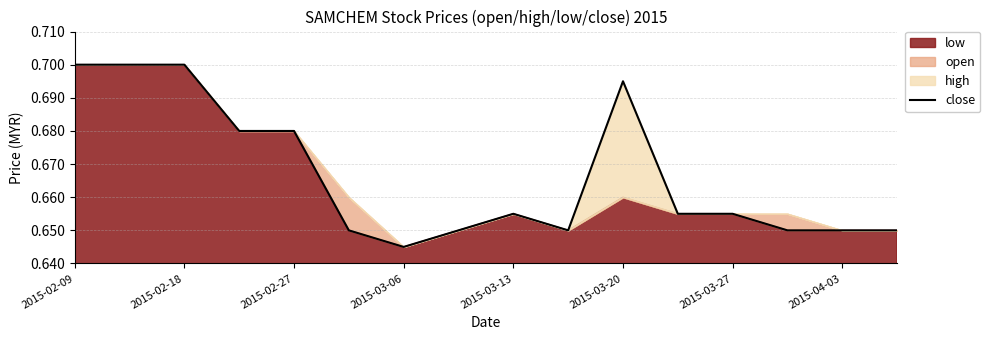

What is the sum of all values?

10.7